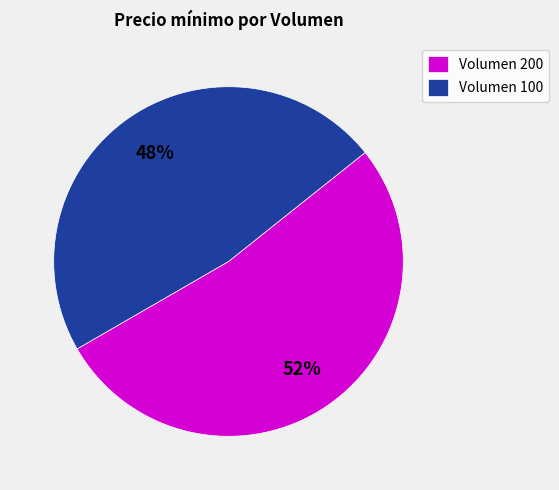

Count the number of slices in the pie.

2